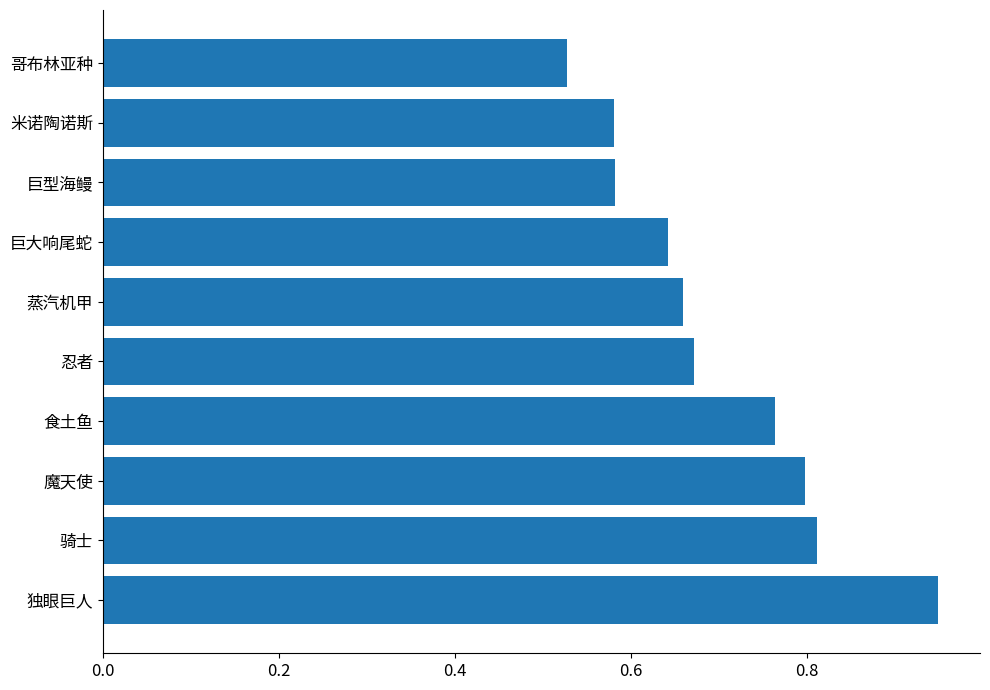

Between 米诺陶诺斯 and 哥布林亚种, which is larger?

米诺陶诺斯